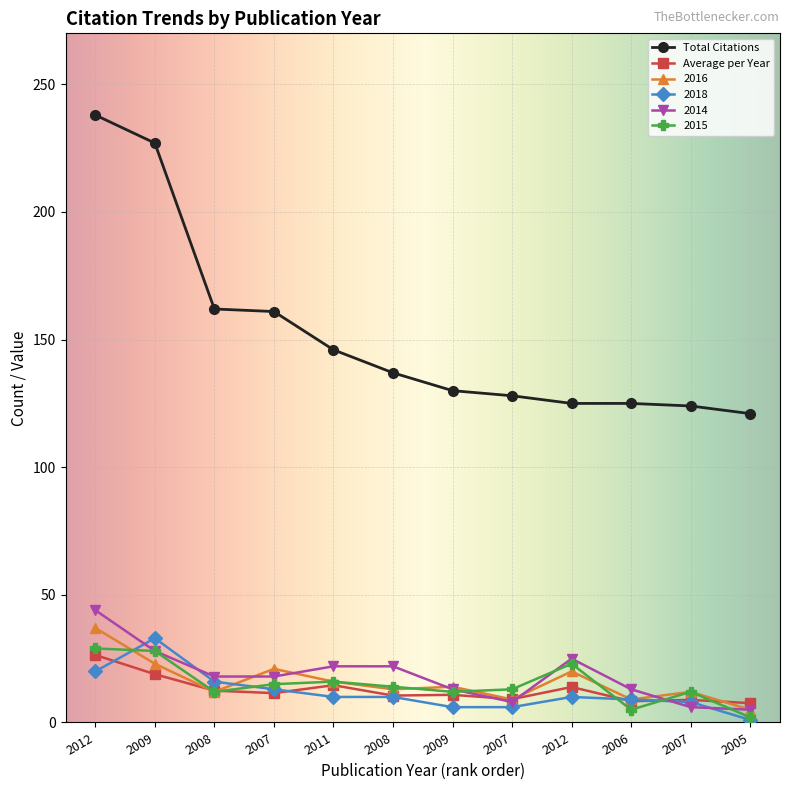

How many data points in Total Citations are less than 137?

6